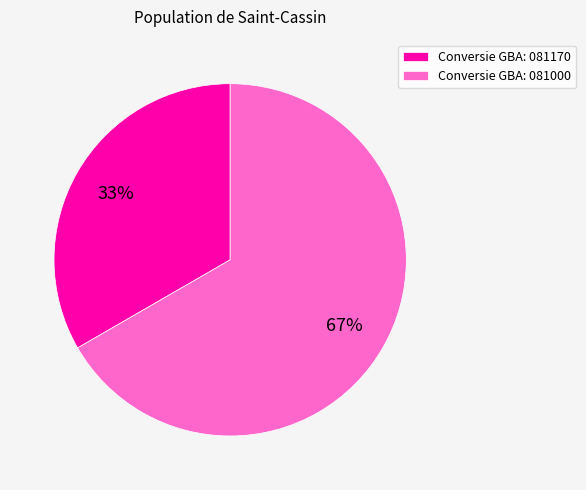

The Conversie GBA: 081000 slice represents 67% of the pie. True or false?

True